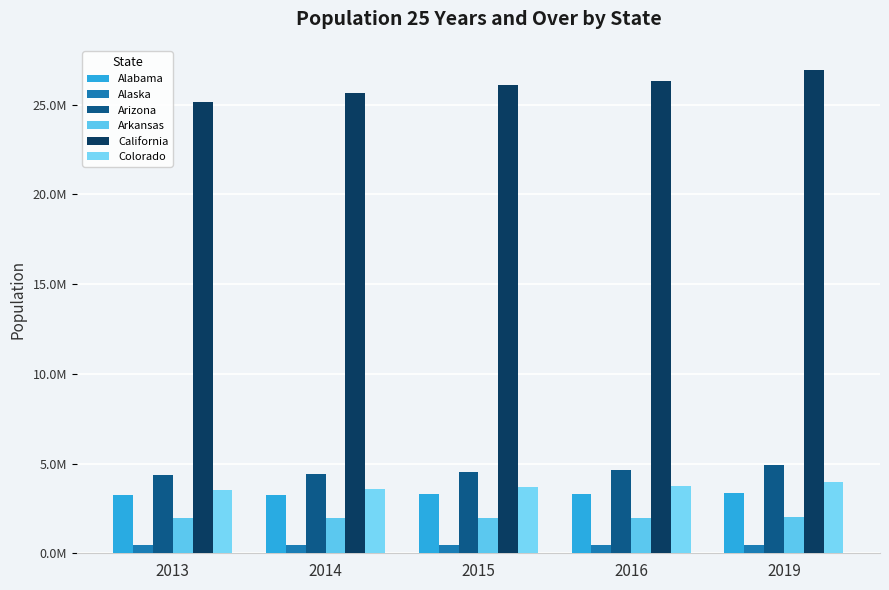

Where does the Arizona series first go above 4536954?

2016